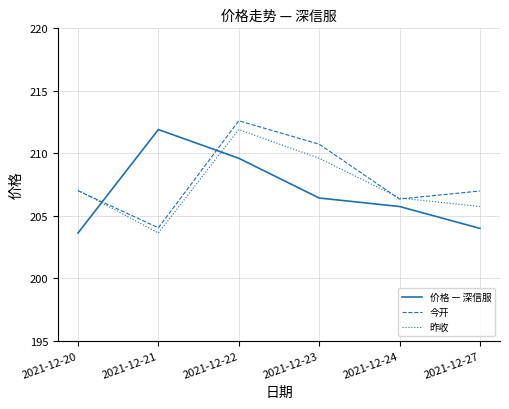

Which category has the highest value in the 昨收 series?

2021-12-22